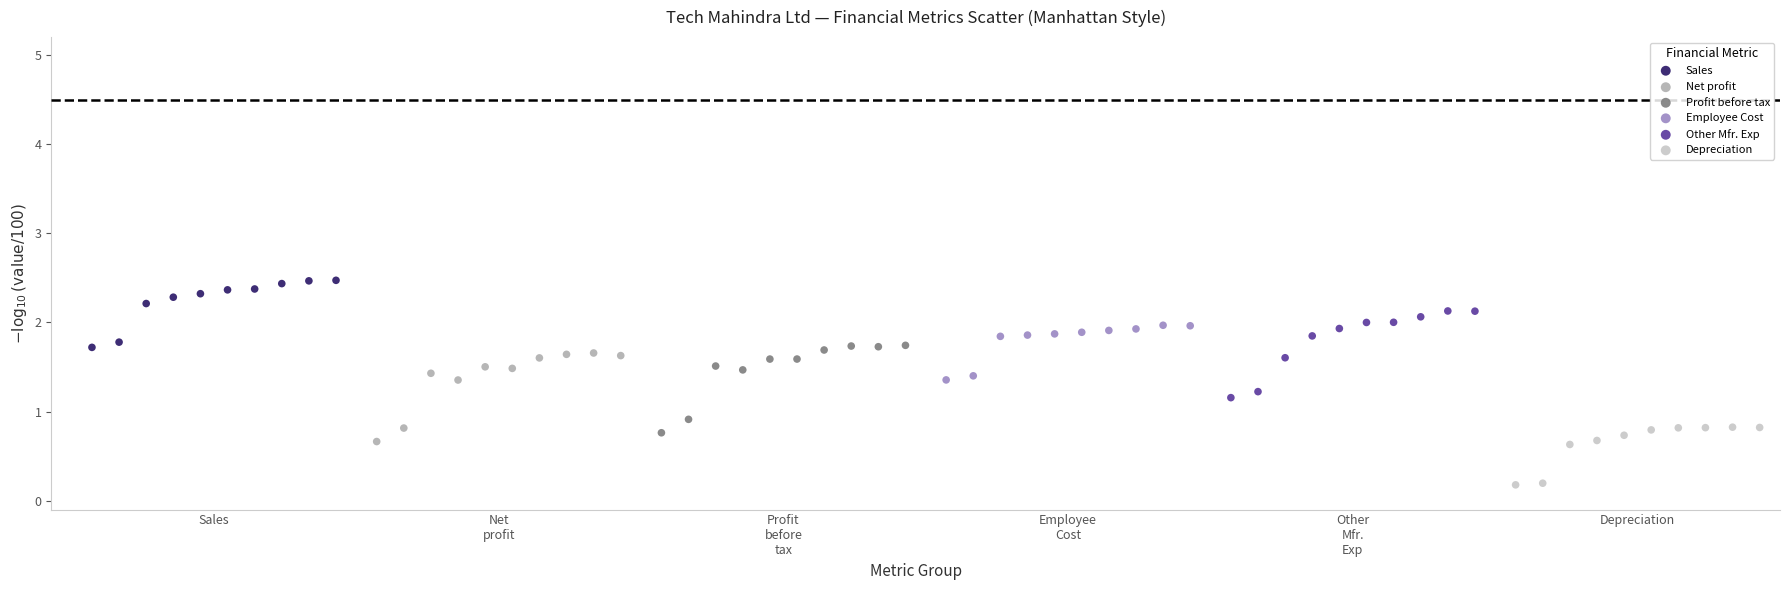

Which series reaches the maximum Y coordinate?

Sales